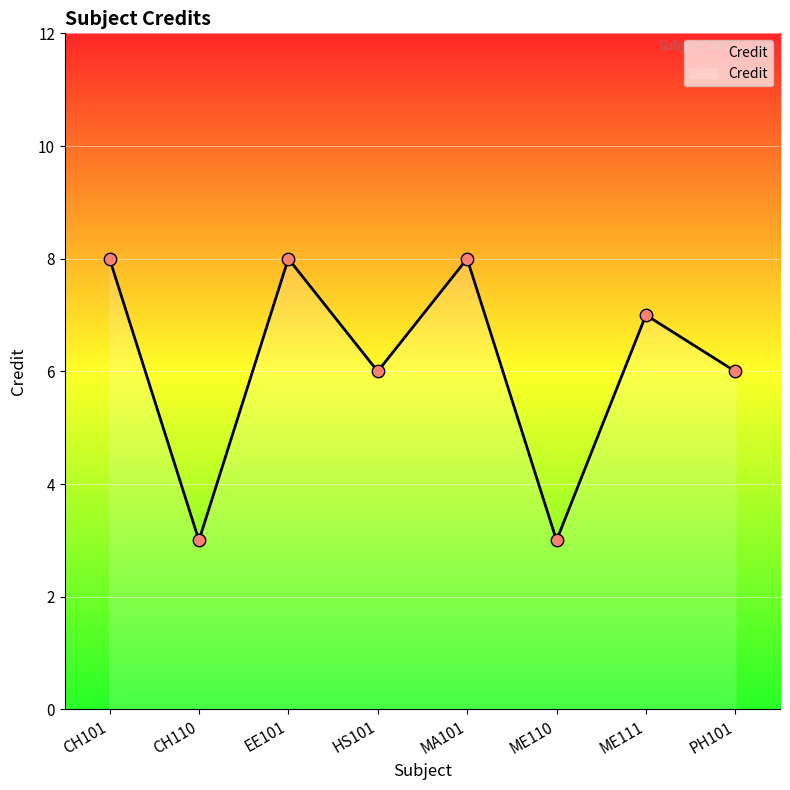

Which has a higher value, CH110 or HS101?

HS101